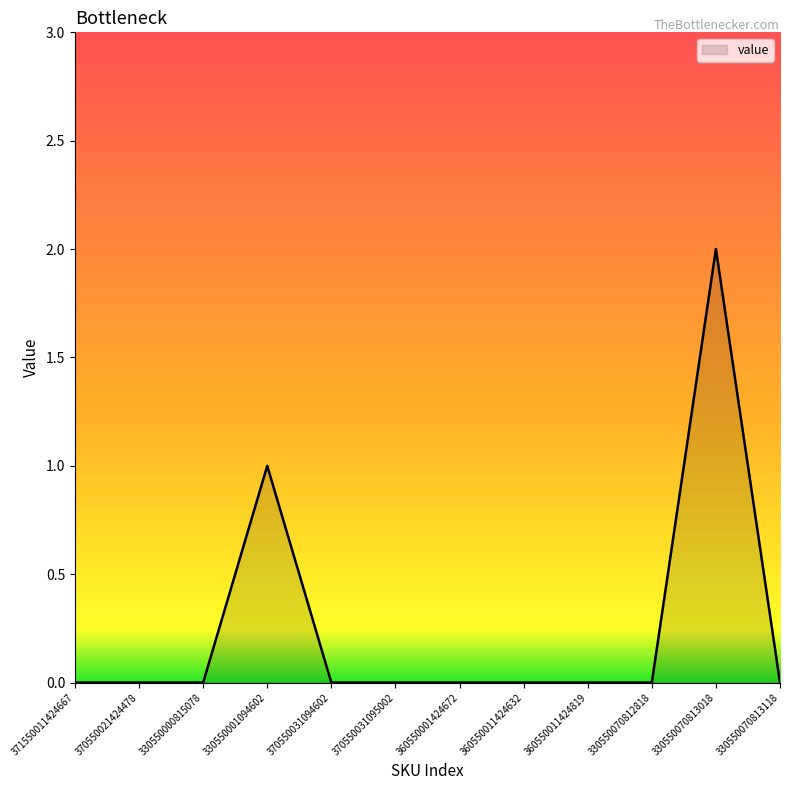

True or false: the data shows 1 at 330550001094602.

True